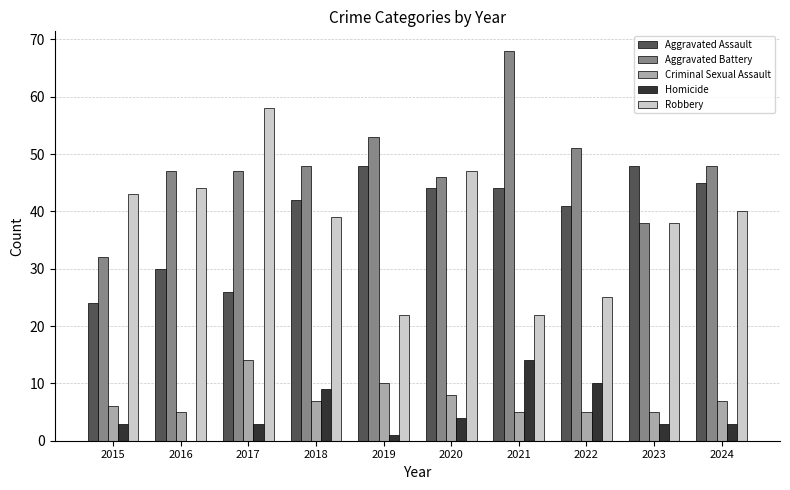

How many categories are shown in the chart?

10